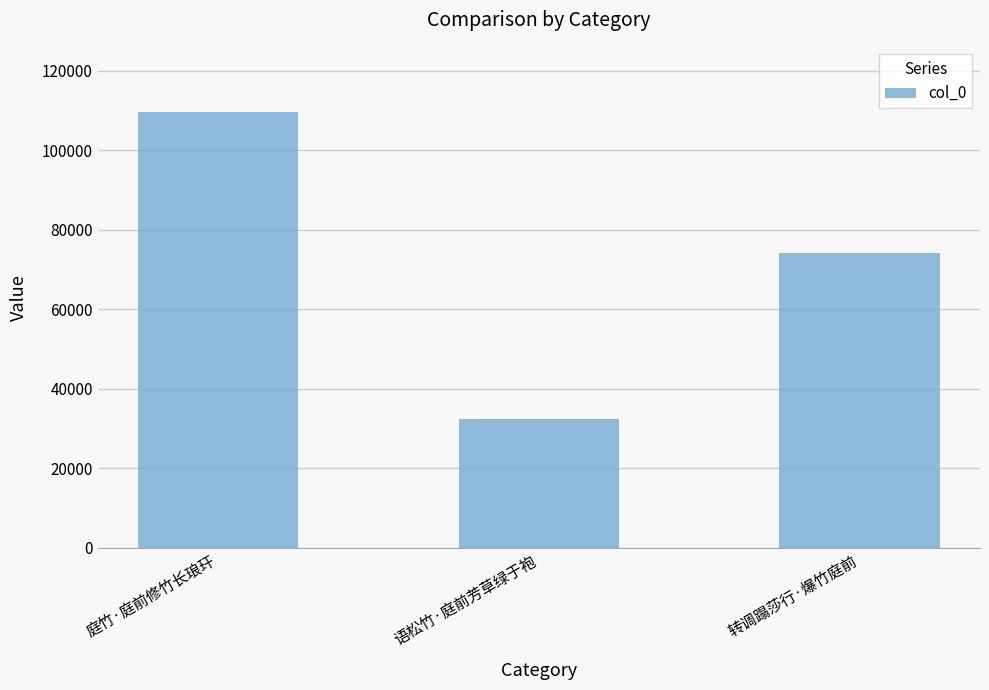

How many data points does each series have?

3